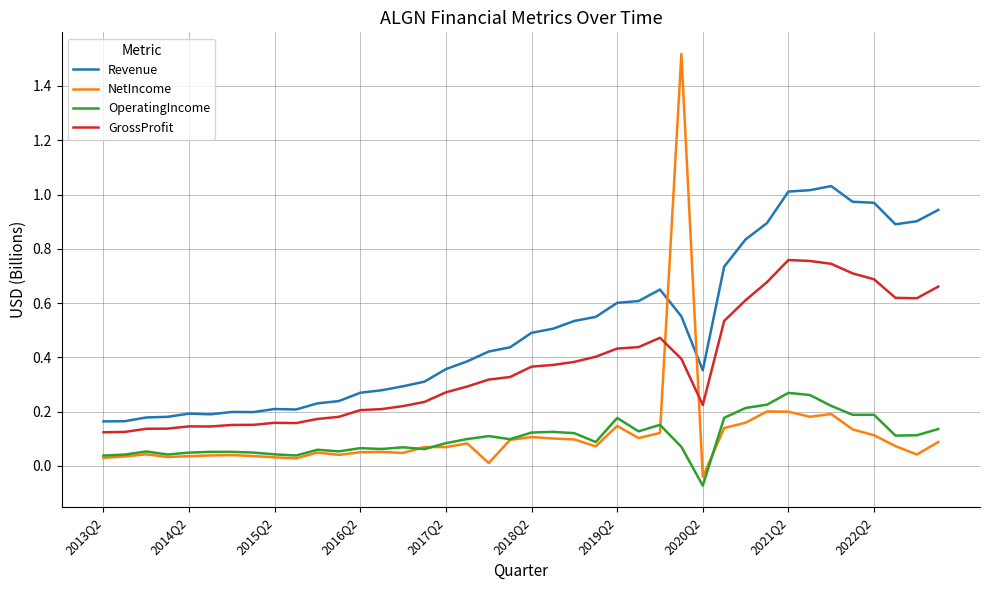

Which series has the largest total across all categories?

Revenue